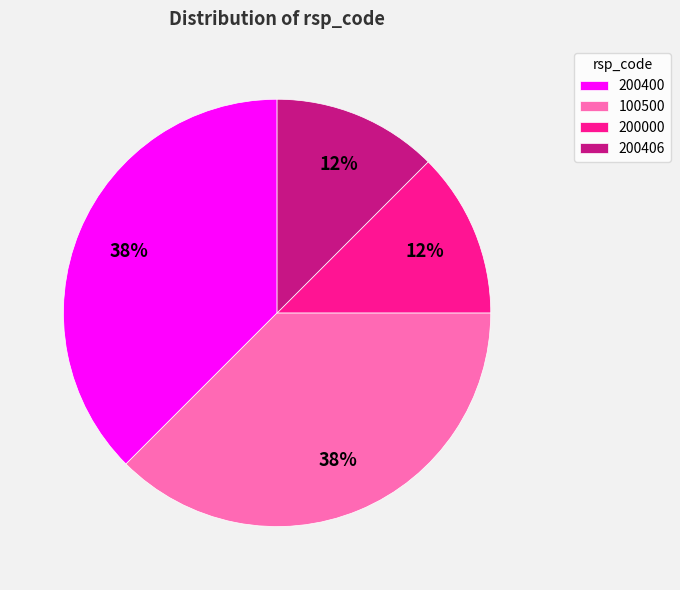

Approximately how many times larger is the value at 200406 compared to 100500?

0.3